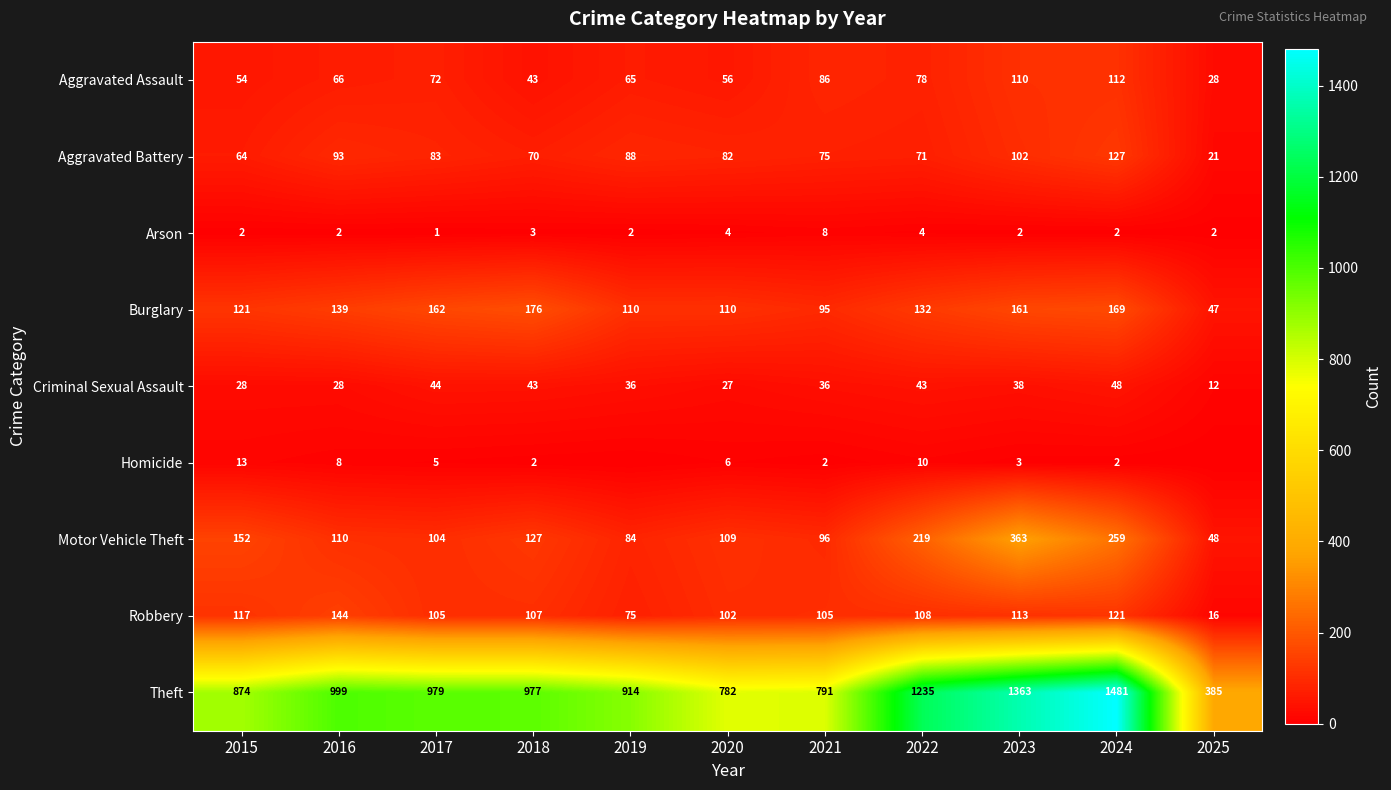

What is the sum of the Aggravated Battery values at 2024 and 2023?

229